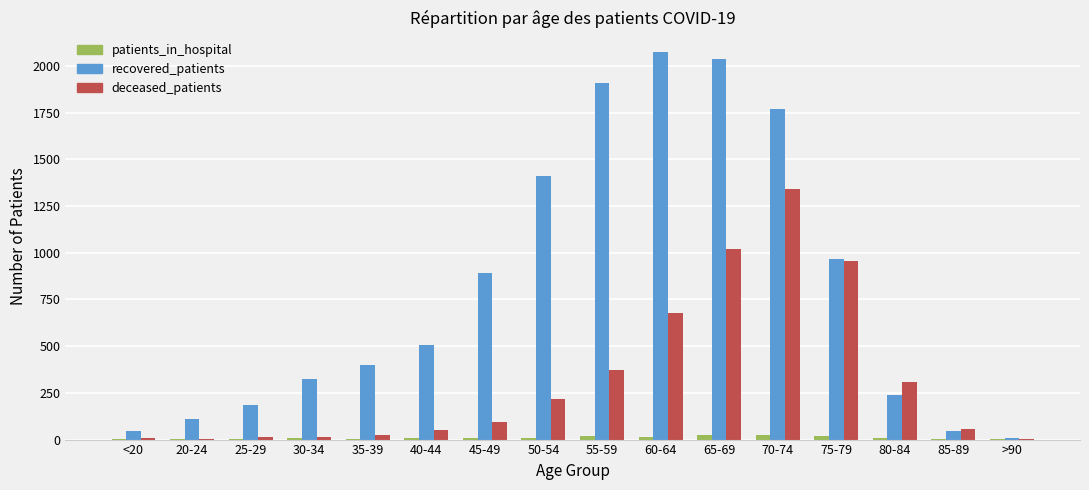

Which series has the largest total across all categories?

recovered_patients